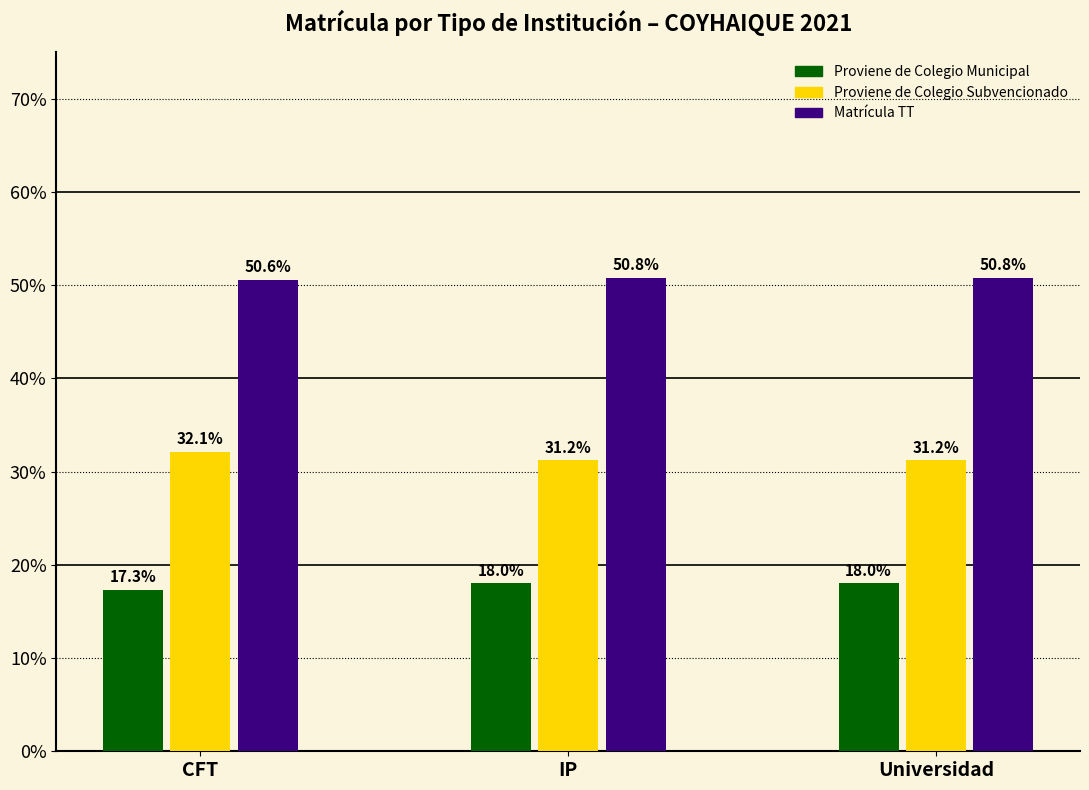

What is the average value of the Proviene de Colegio Municipal series?

17.8